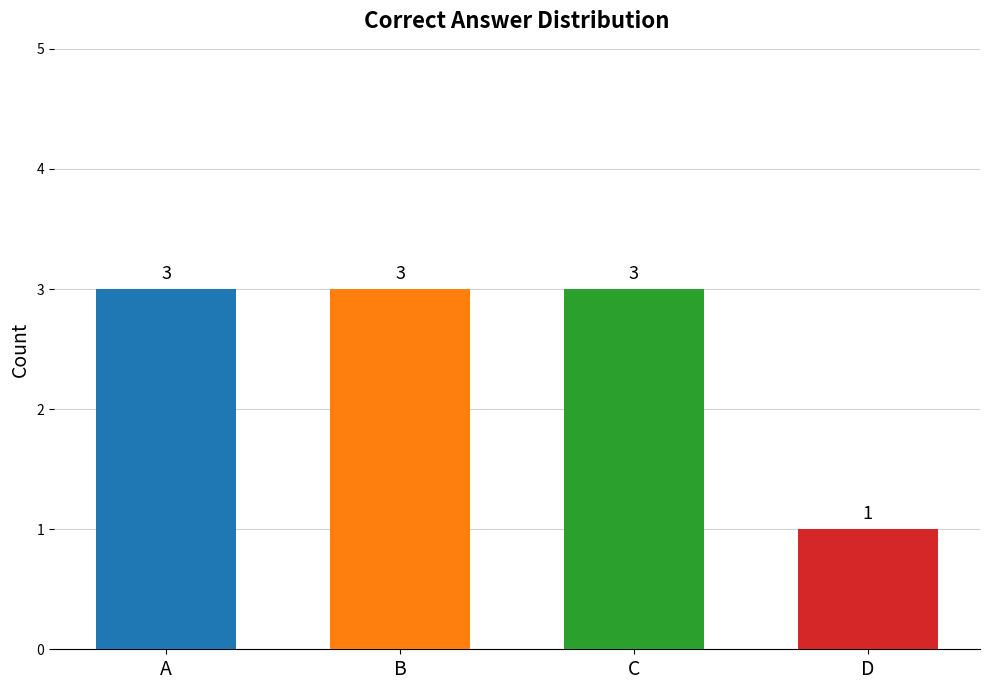

Which label corresponds to the smallest value in the chart?

D